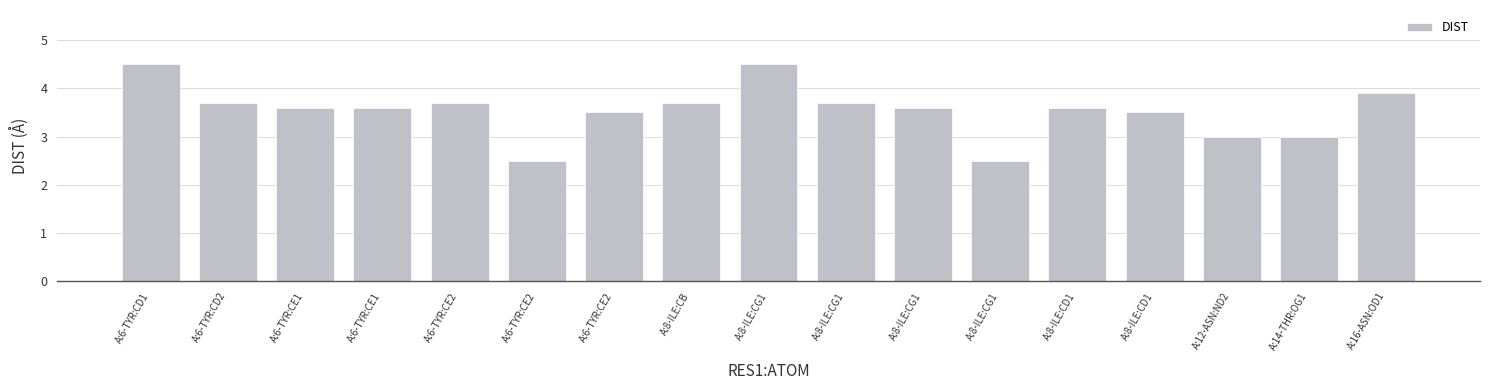

True or false: the data shows 3.5 at A:8-ILE:CD1.

True